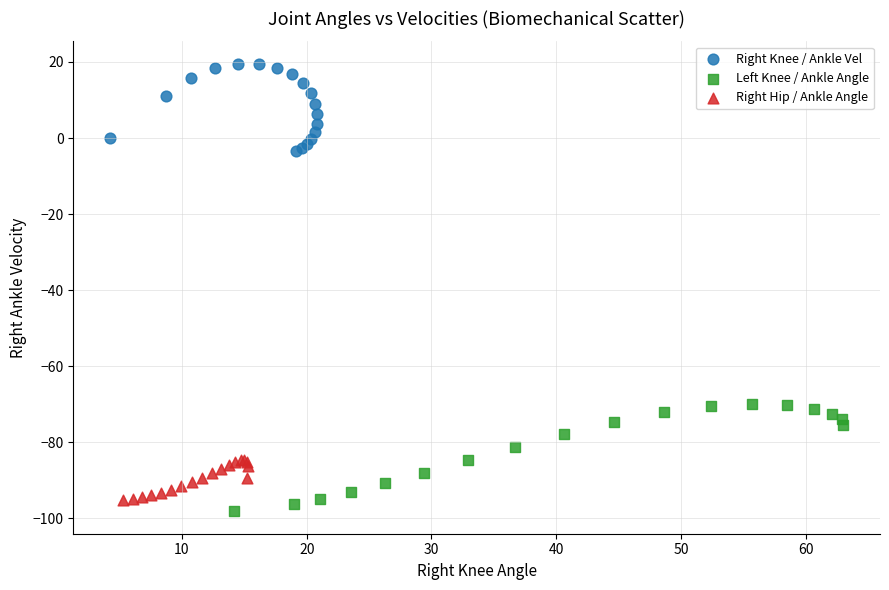

Which series reaches the maximum Y coordinate?

Right Knee / Ankle Vel